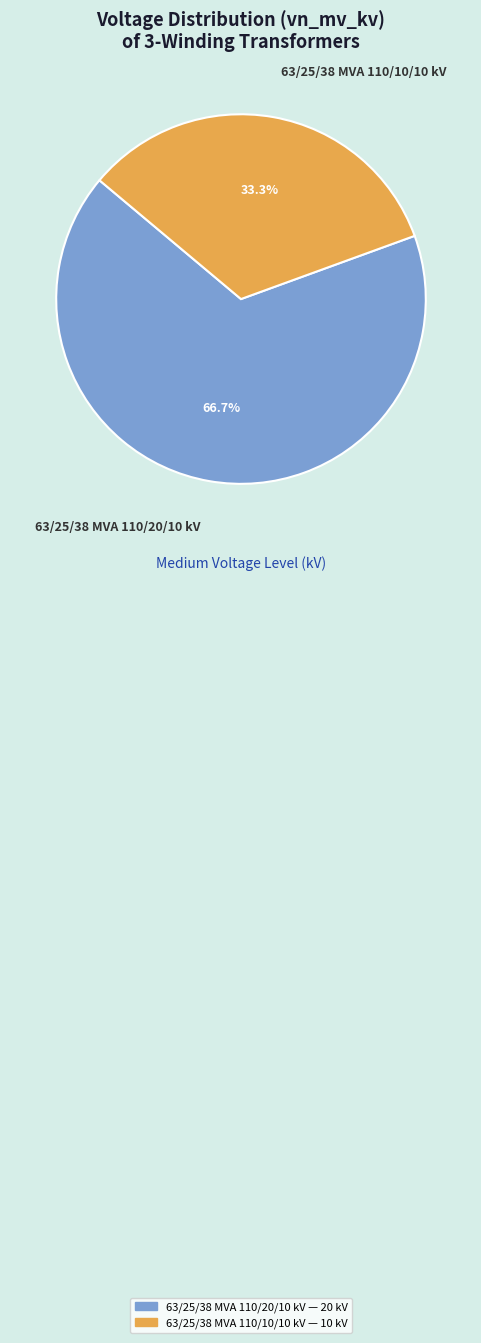

Combined, what portion of the pie is 63/25/38 MVA 110/10/10 kV and 63/25/38 MVA 110/20/10 kV?

100.0%